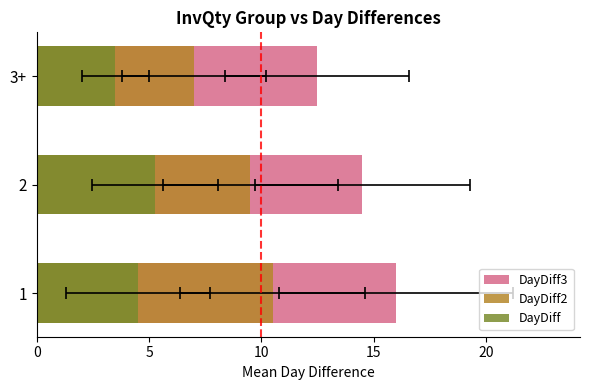

What is the difference between the maximum and minimum values in the DayDiff2 series?

3.5